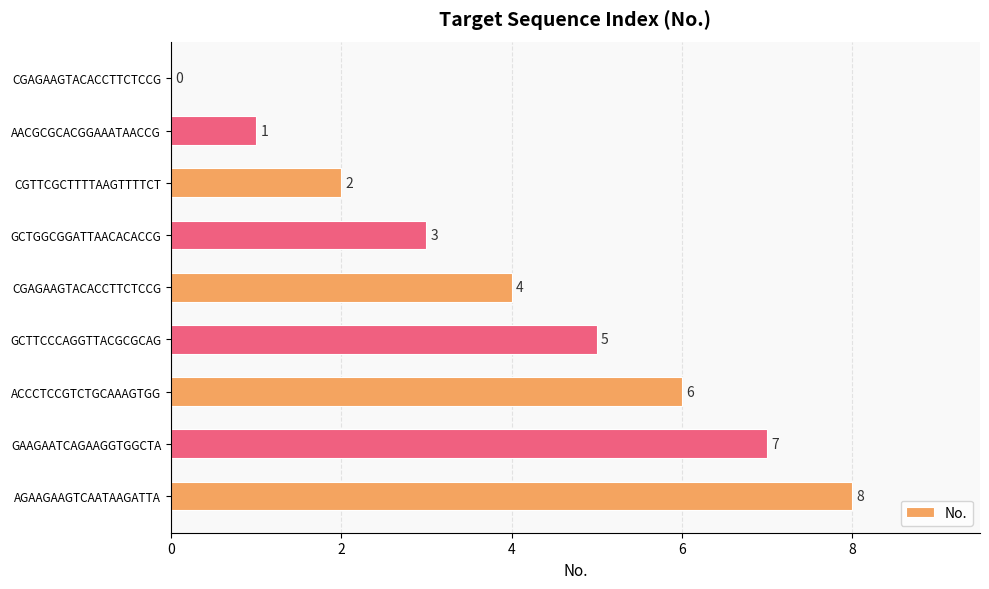

How many categories are shown in the chart?

9